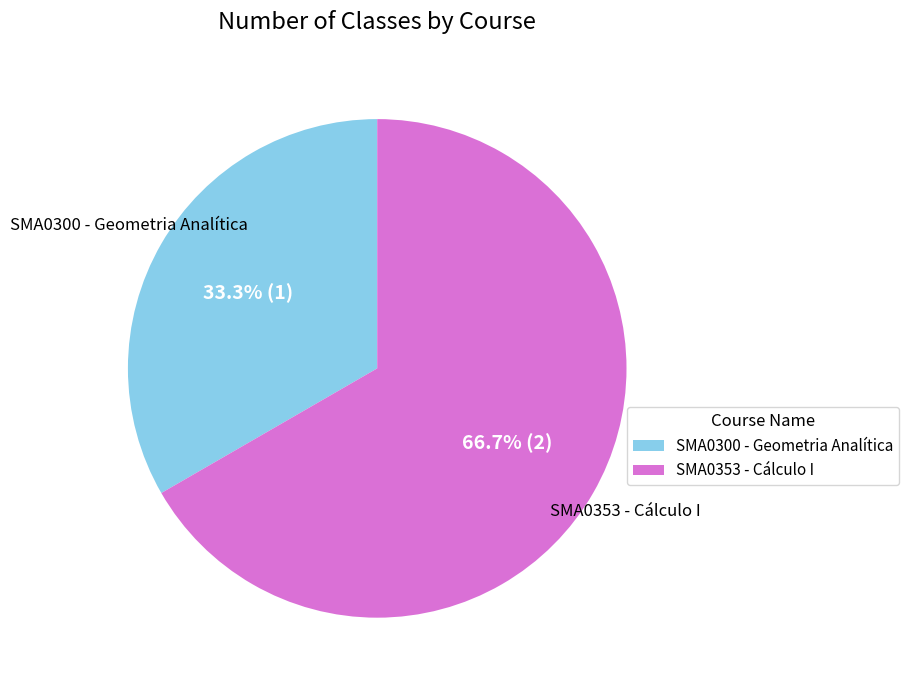

Which slice is the smallest?

SMA0300 - Geometria Analítica